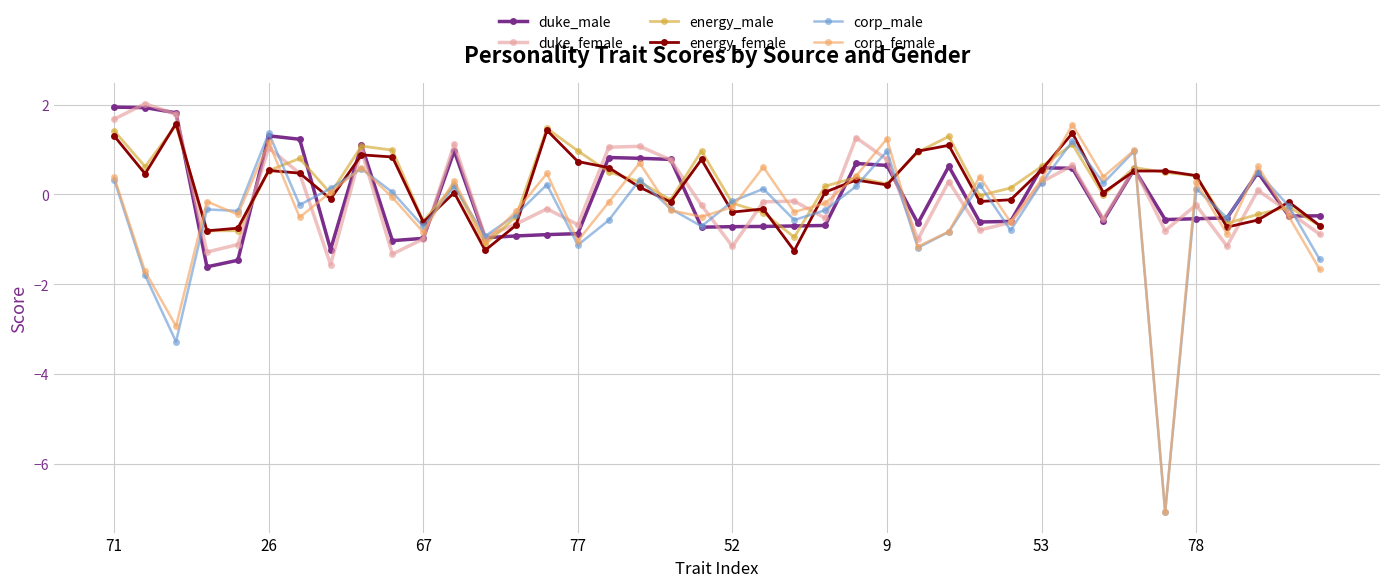

What is the value of the energy_female point at the 11th from the left?

-0.6